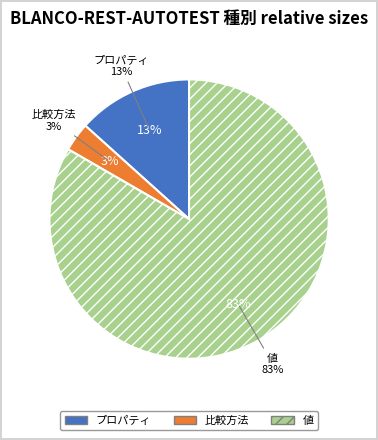

To the nearest percent, what is the combined percentage of 値 and 比較方法?

87%